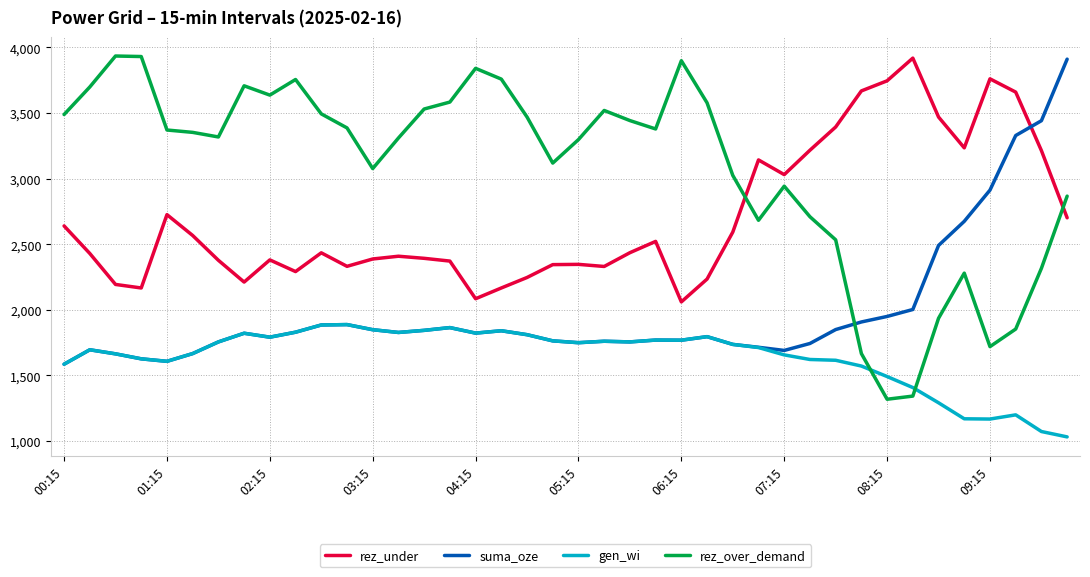

True or false: rez_under and gen_wi cross at least once.

False